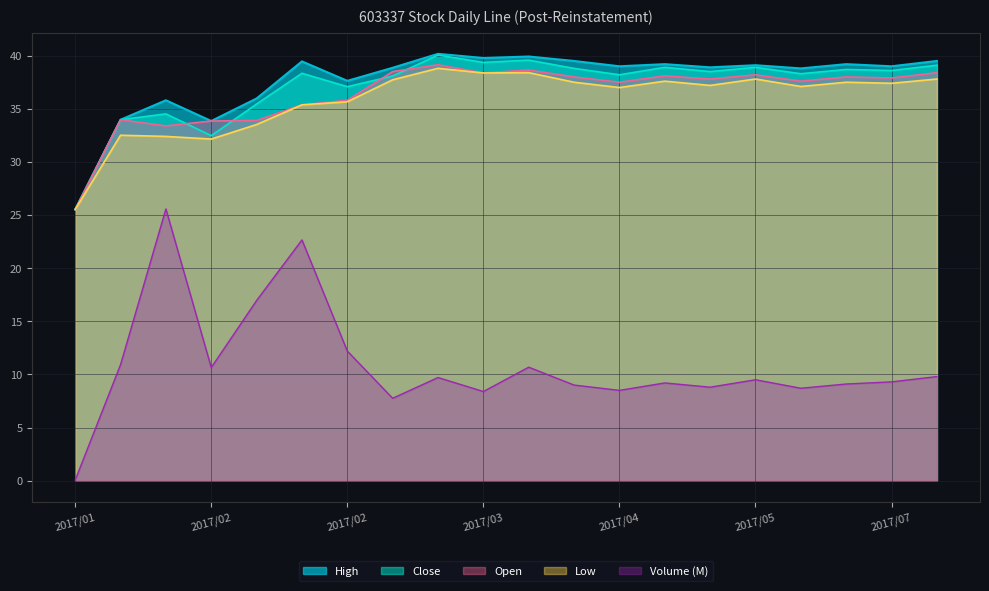

Reading left to right, what are all the values shown in this chart?

Open: 25.5	34.0	33.4	33.9	33.9	35.4	35.8	38.5	39.1	38.4	38.6	38.0	37.5	38.1	37.8	38.2	37.6	38.0	37.9	38.4
High: 25.5	34.0	35.8	33.9	36.0	39.5	37.6	38.9	40.2	39.8	39.9	39.5	39.0	39.2	38.9	39.1	38.8	39.2	39.0	39.5
Low: 25.5	32.5	32.4	32.1	33.5	35.4	35.7	37.7	38.8	38.4	38.4	37.5	37.0	37.6	37.2	37.8	37.1	37.5	37.4	37.8
Close: 25.5	34.0	34.5	32.5	35.5	38.3	37.1	38.1	40.1	39.4	39.6	38.8	38.2	38.9	38.5	38.9	38.3	38.7	38.6	39.1
Volume: 0.1	10.9	25.6	10.6	17.0	22.7	12.2	7.8	9.7	8.4	10.7	9.0	8.5	9.2	8.8	9.5	8.7	9.1	9.3	9.8